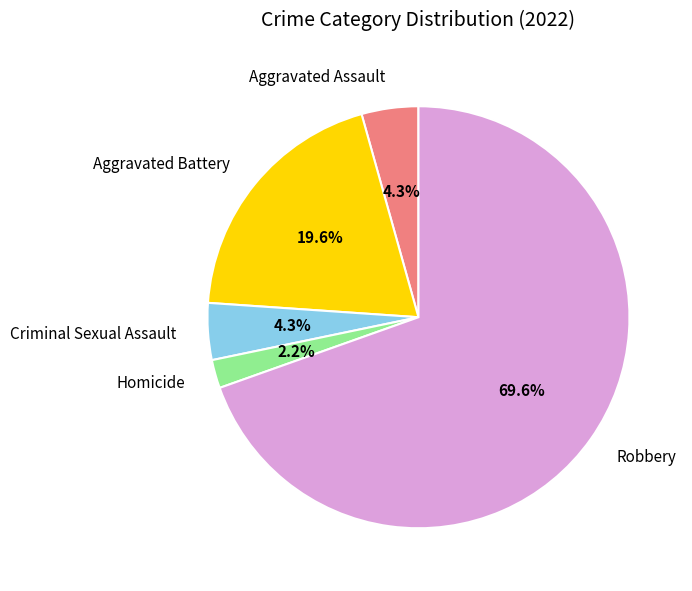

How many slices are in this pie chart?

5